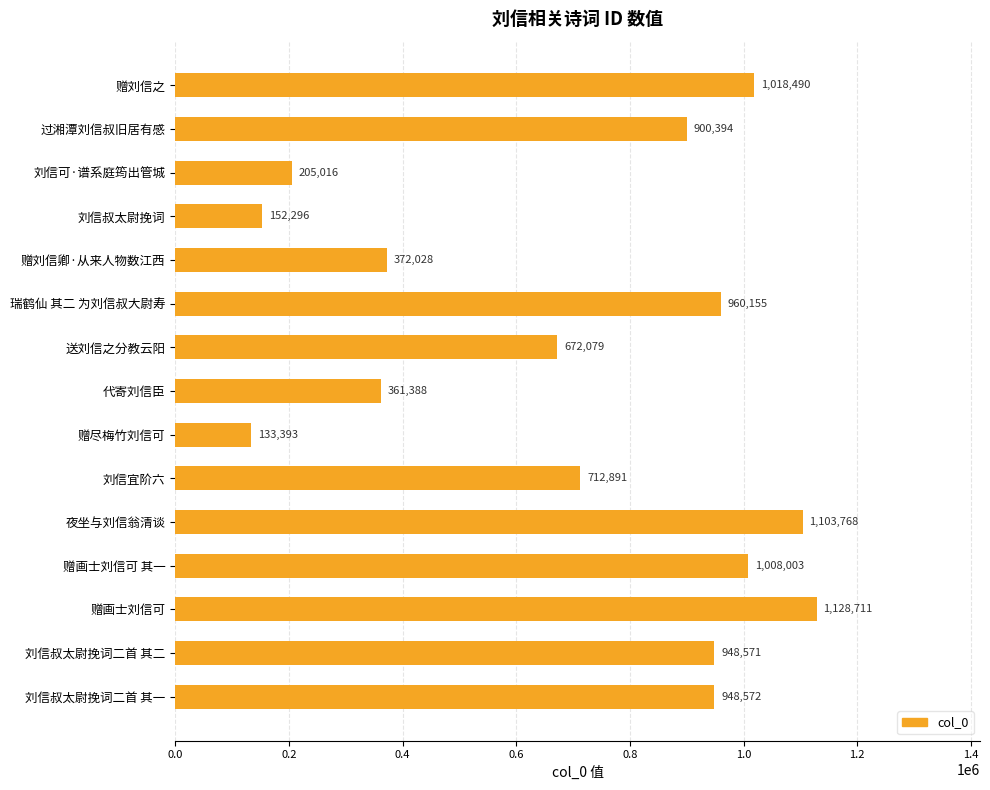

Which label corresponds to the largest value in the chart?

赠画士刘信可